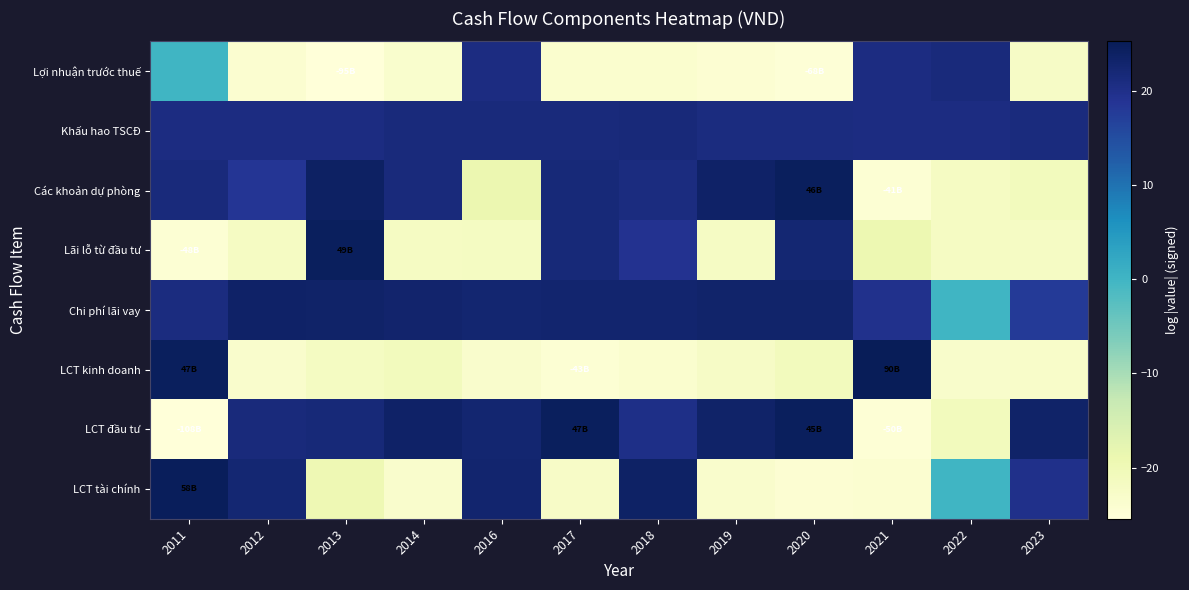

What is the total value across all series at 2011?

62.6